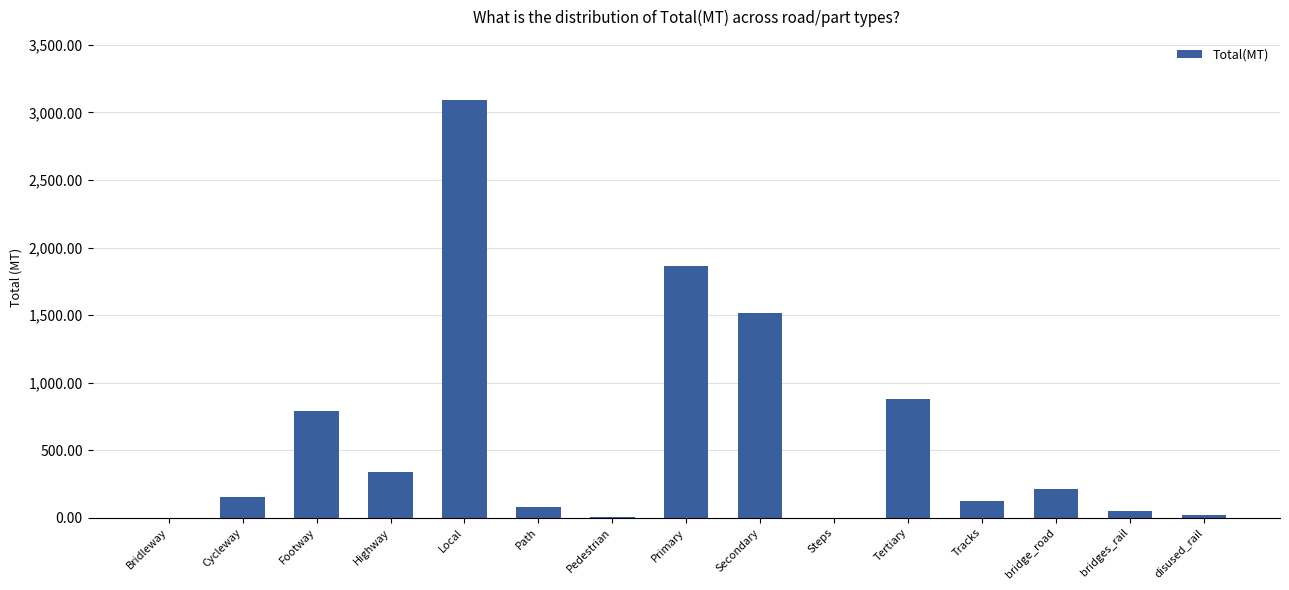

What is the ratio of the value at Path to the value at Secondary?

0.1